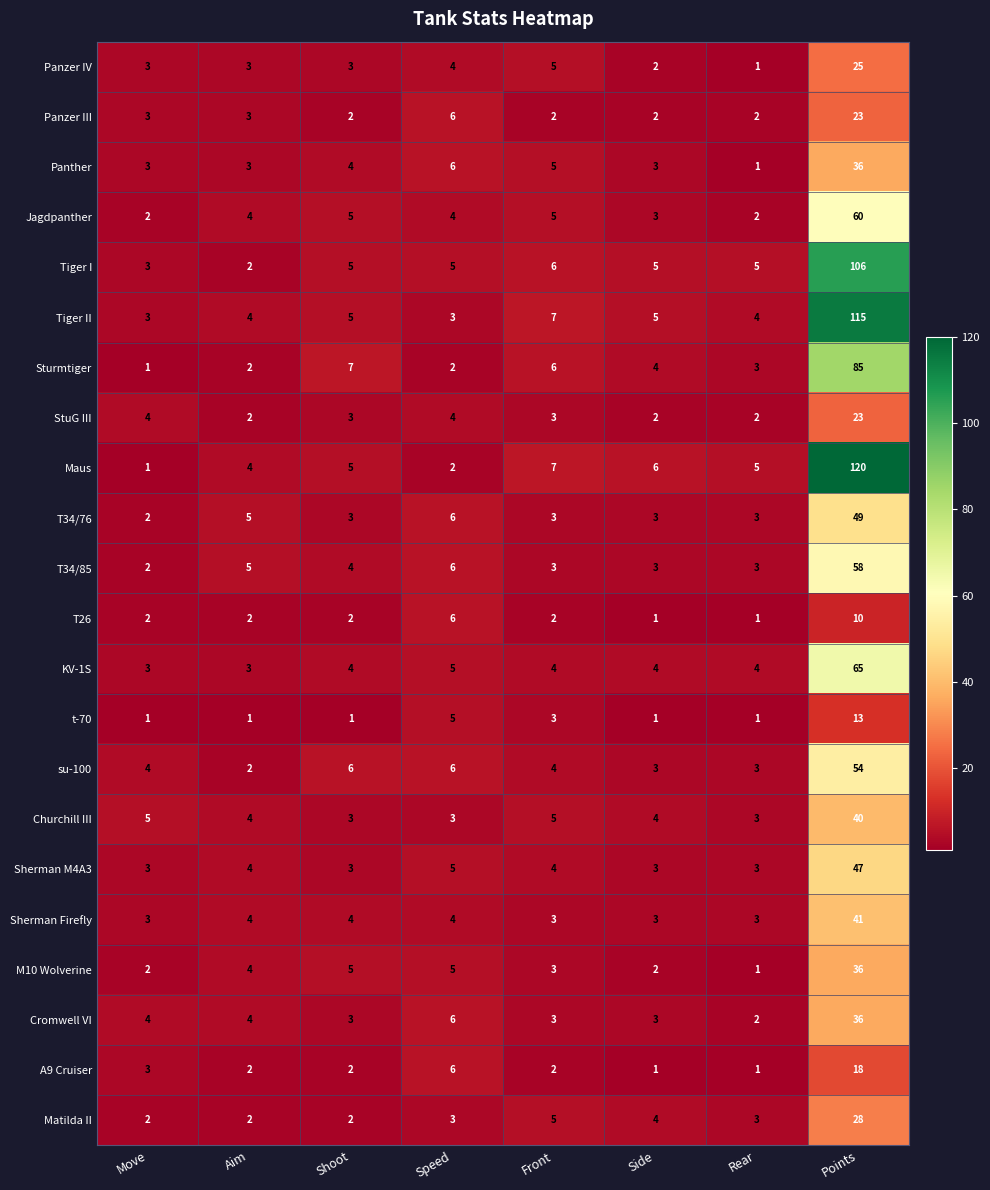

What is the total value across all series at Shoot?

81